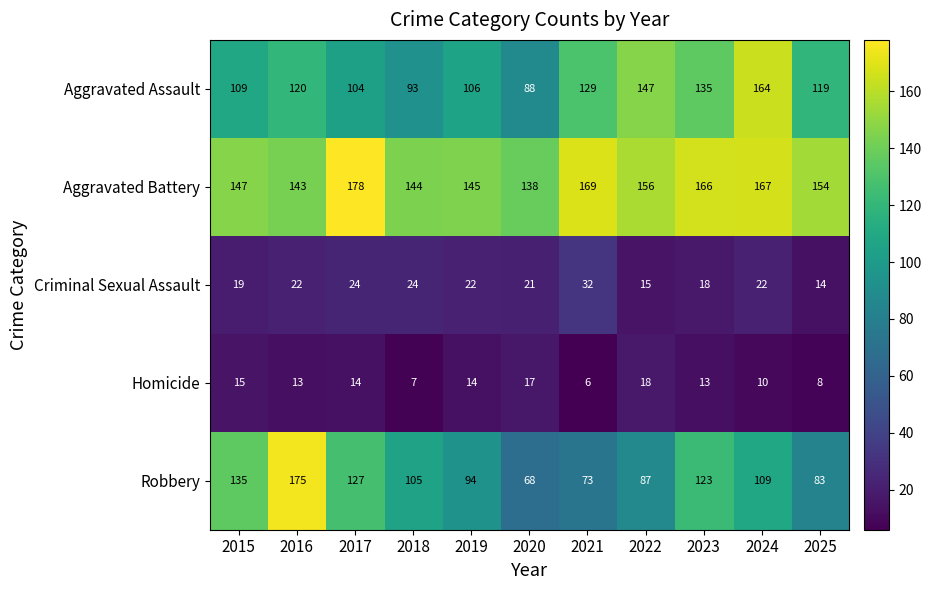

True or false: Robbery has a value of 19 at 2020.

False